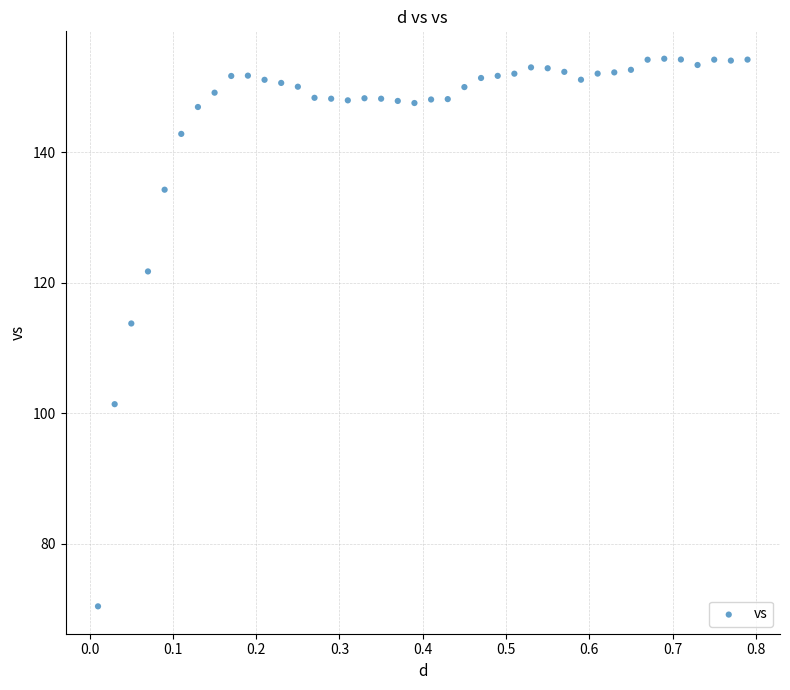

What is the range of X values (max minus min)?

0.8